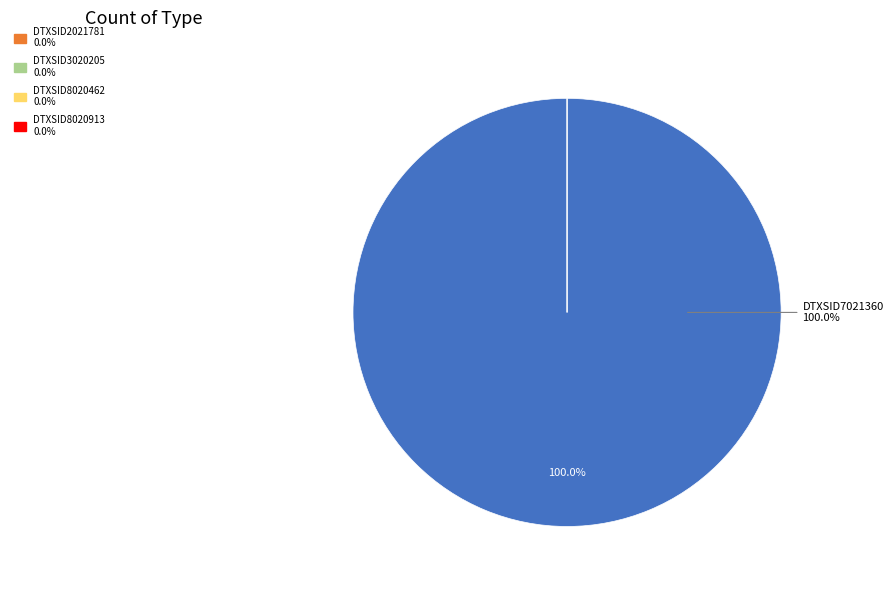

What is the majority slice?

DTXSID7021360